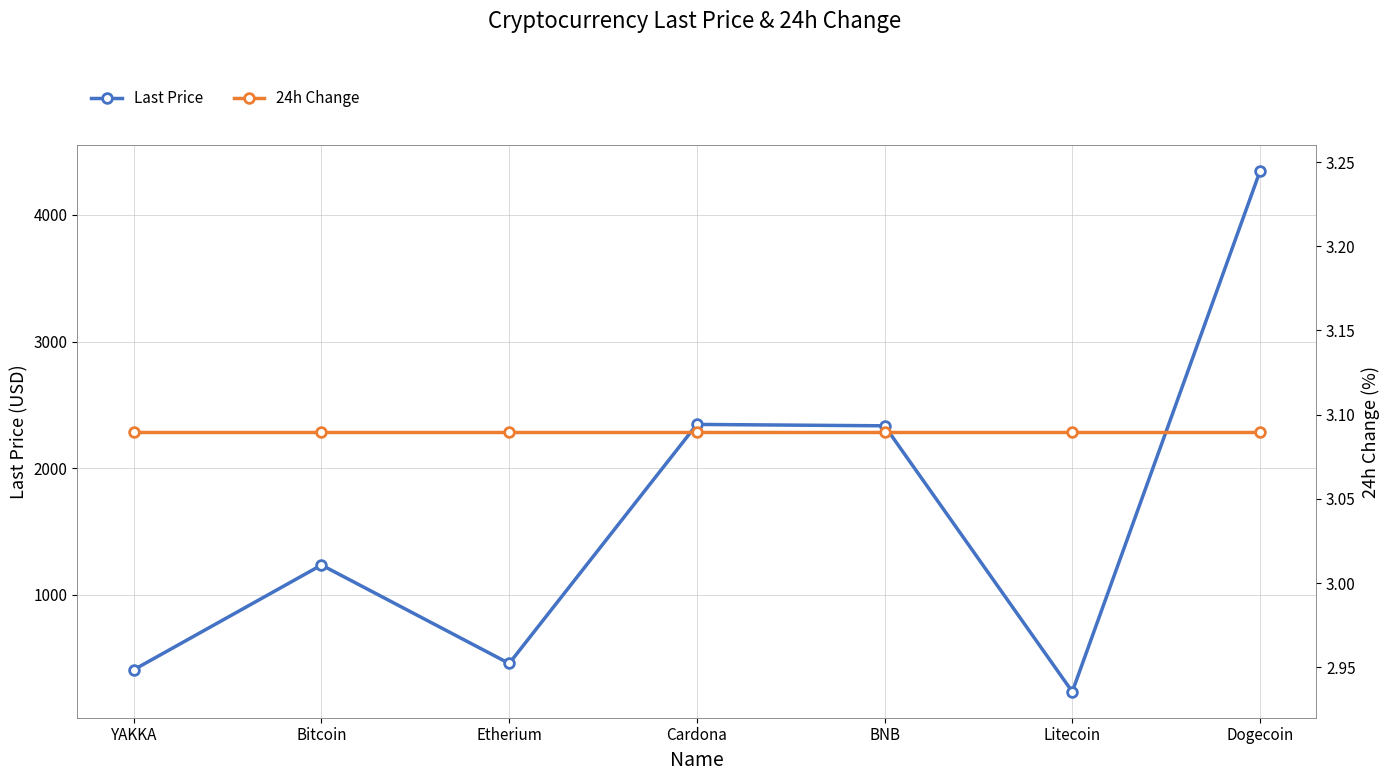

What is the sum of all 24h Change values?

21.6